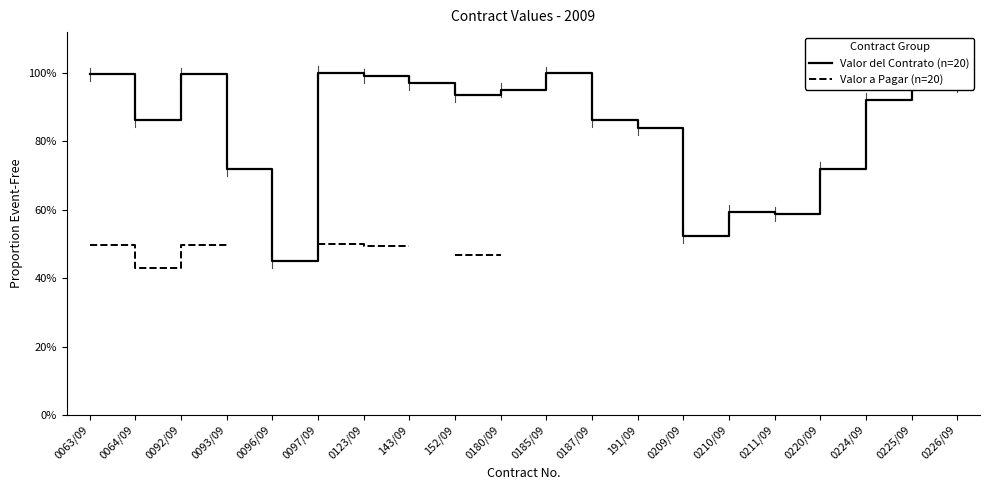

True or false: Valor a Pagar (n=20) and Valor del Contrato (n=20) cross at least once.

False